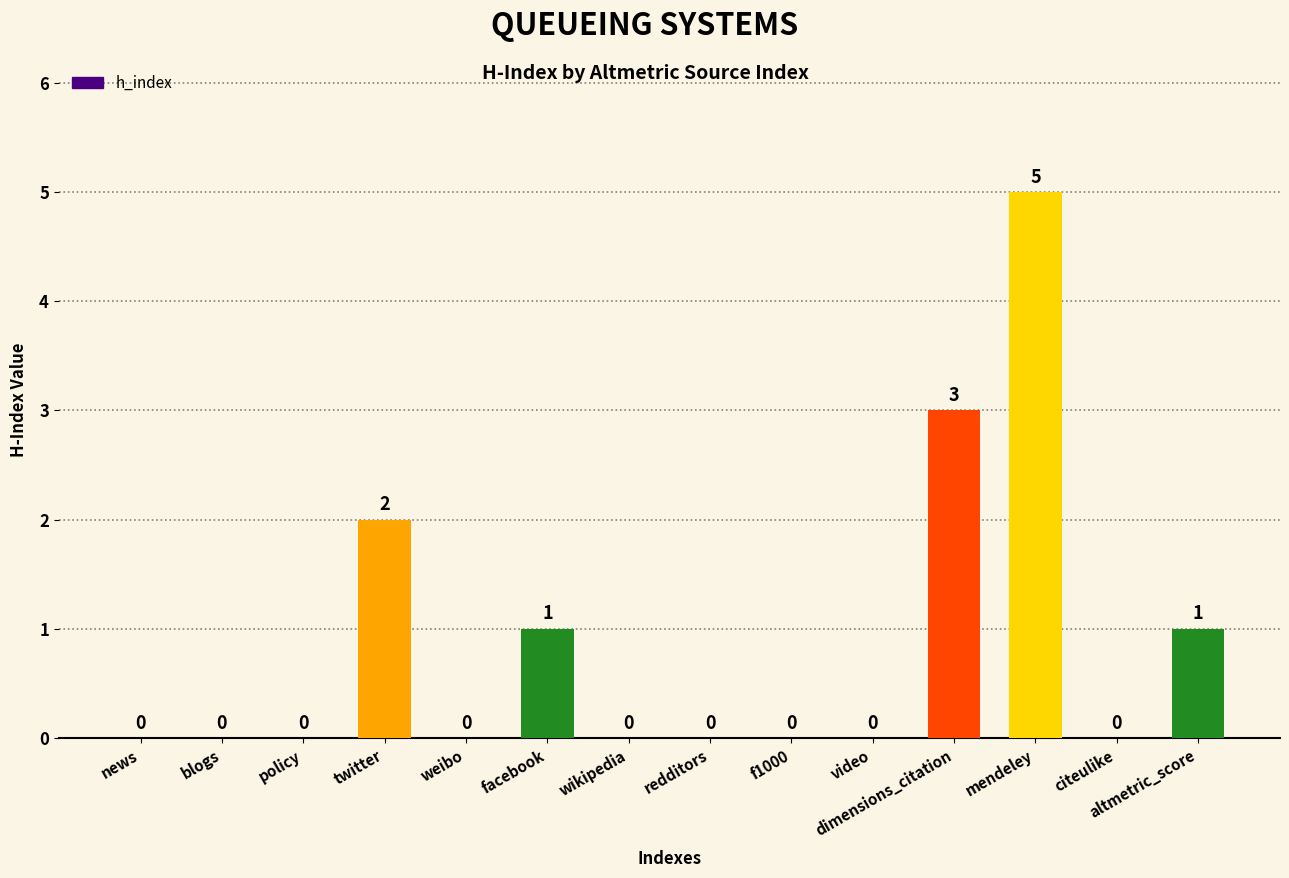

Reading right to left, list all the values displayed in this chart.

1	0	5	3	0	0	0	0	1	0	2	0	0	0